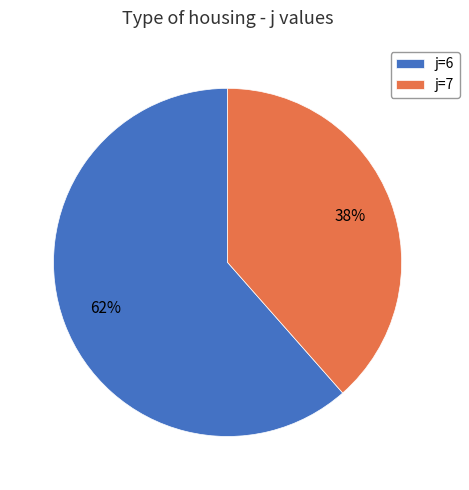

To the nearest percent, what portion does j=6 represent?

62%